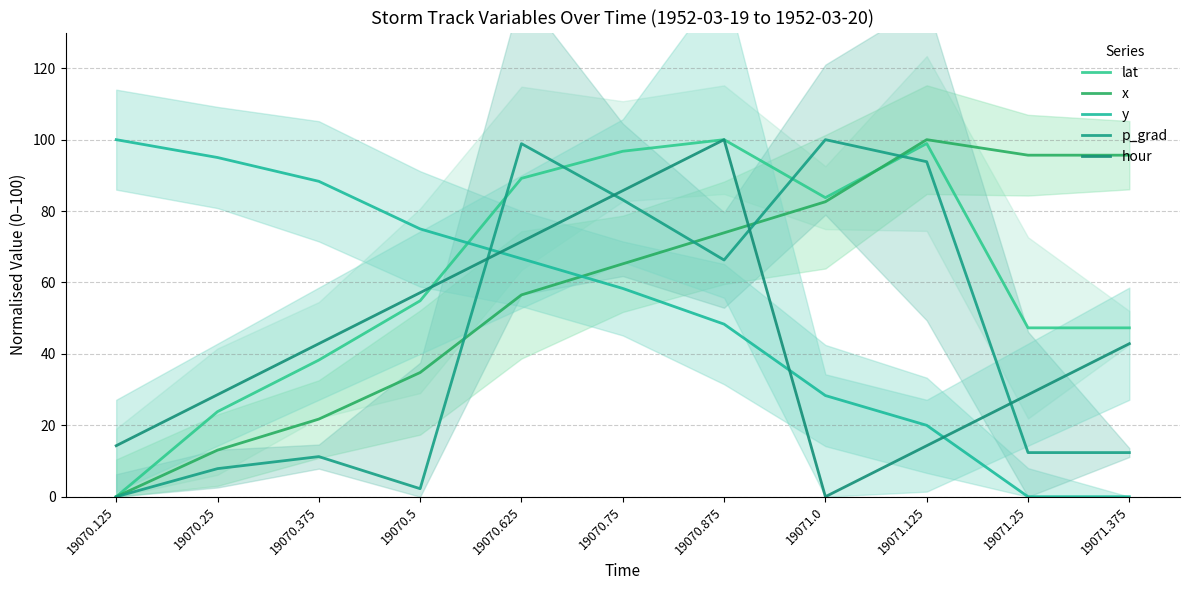

At how many categories does at least one series exceed 85?

10